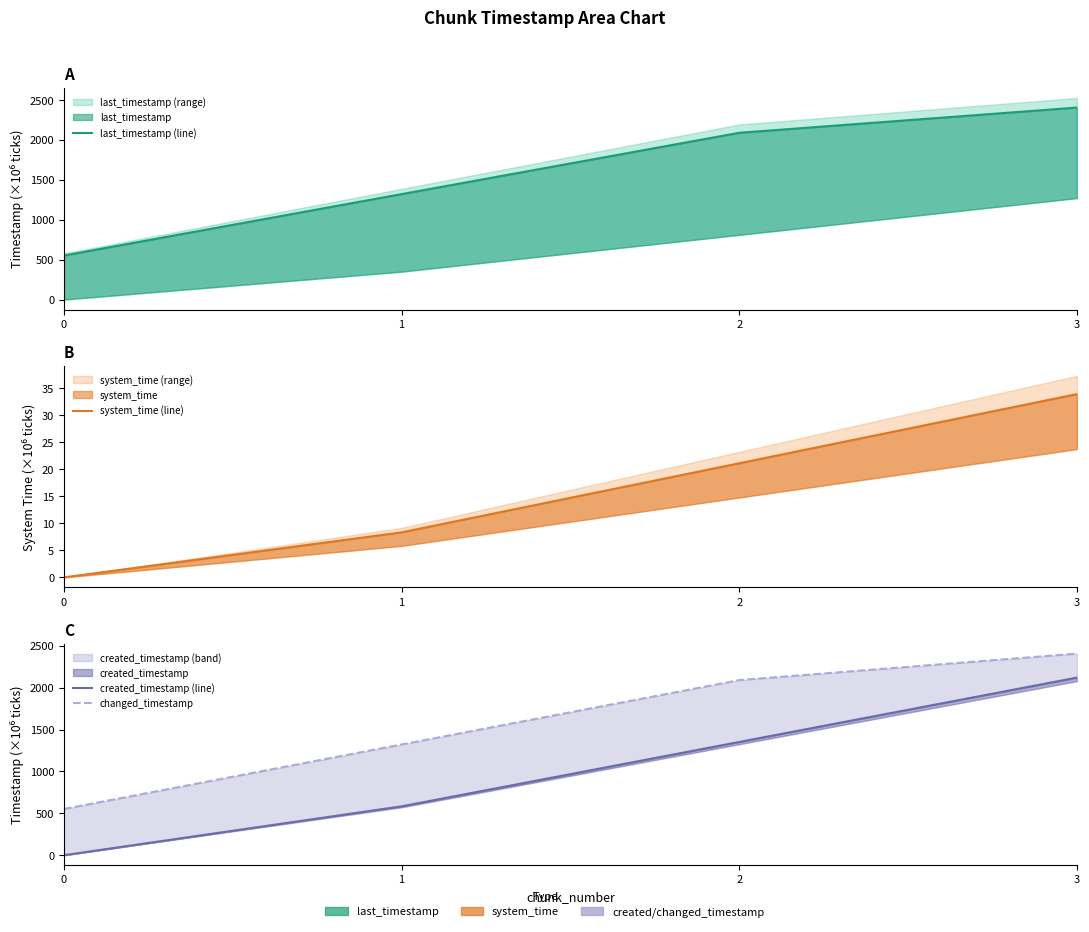

True or false: changed_timestamp and system_time (line) cross at least once.

False